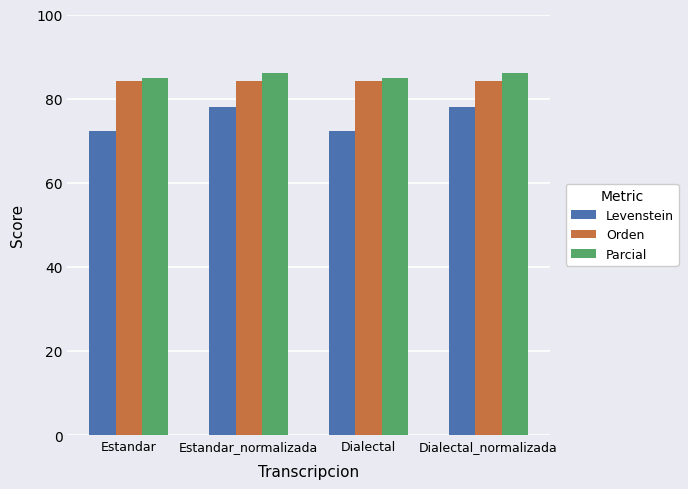

What position from the right is Dialectal?

2